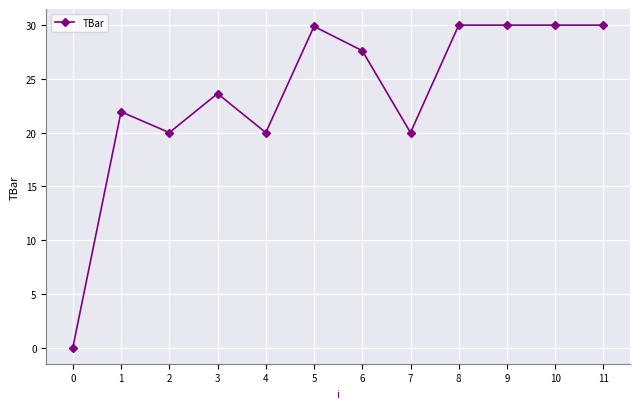

What is the difference between the maximum and second lowest values?

10.0